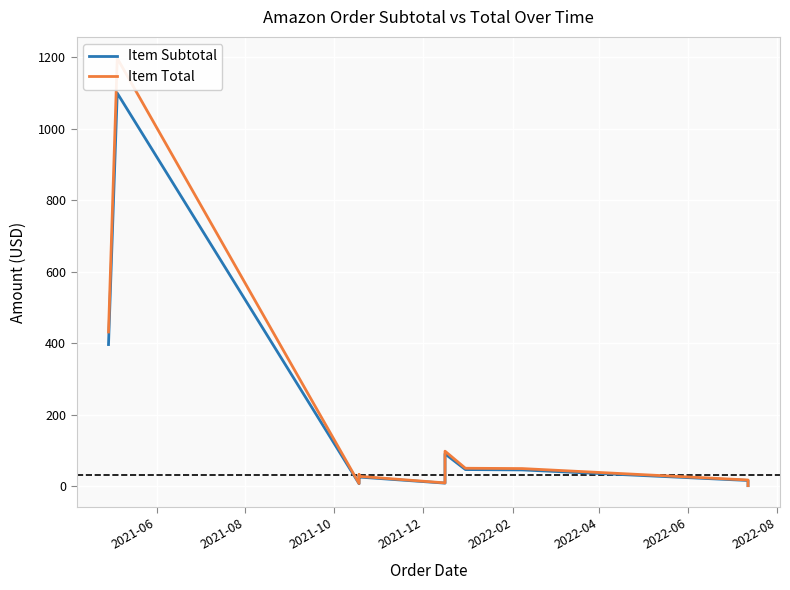

Between 2022-02 and 2022-06, which series saw the biggest shift?

Item Total